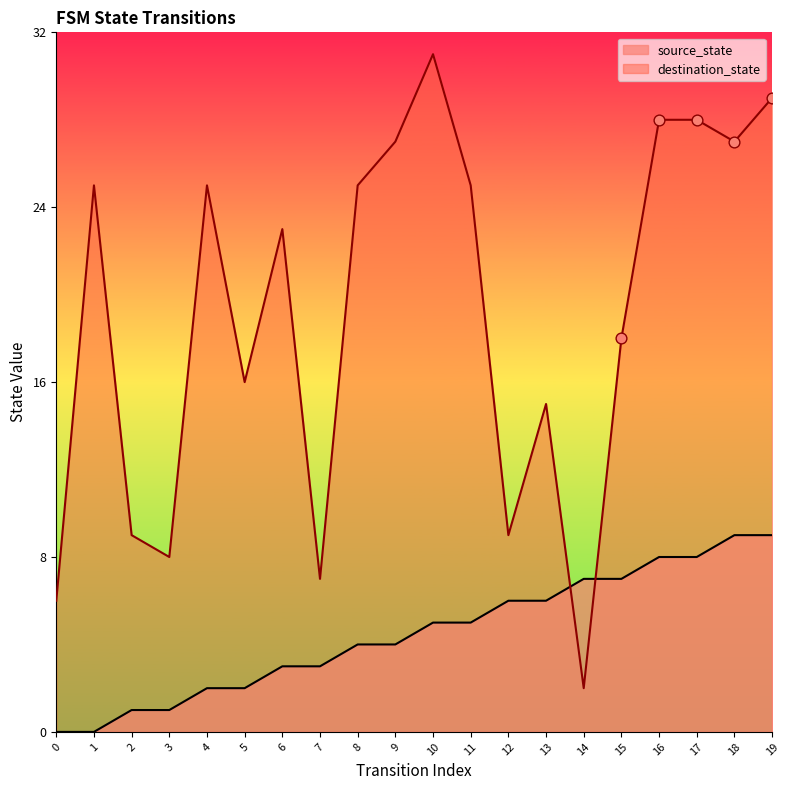

At which category is the sum across all series the highest?

19